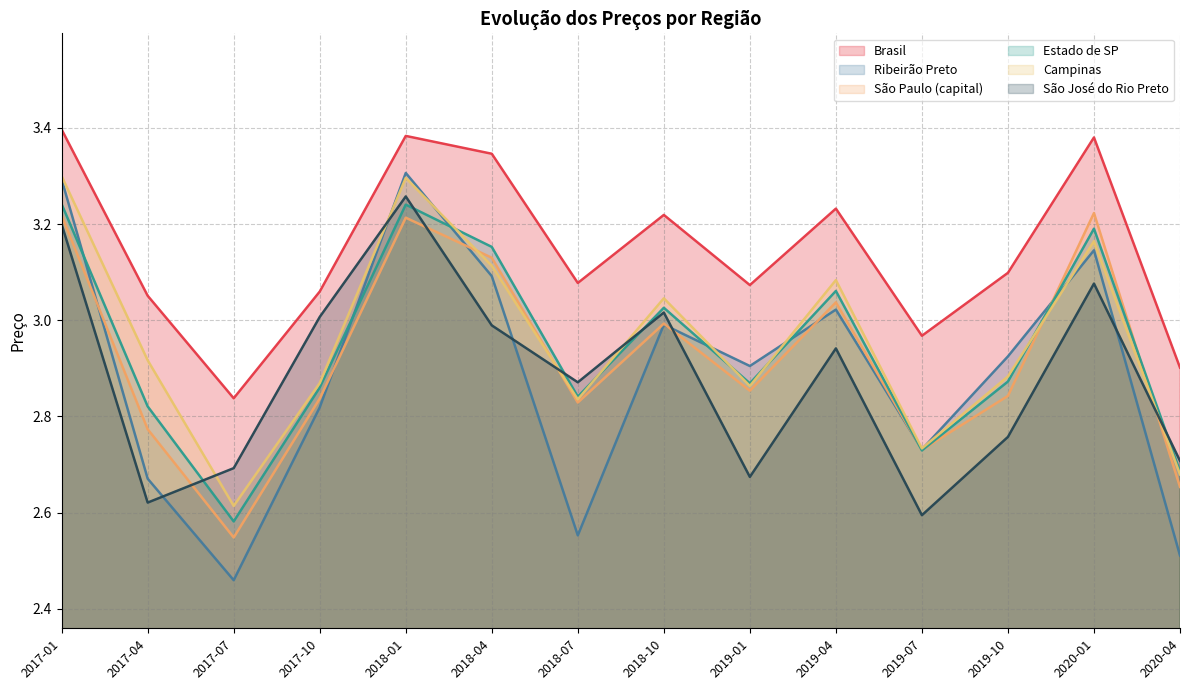

At 2019-04, list the series in order from largest to smallest.

Brasil, Campinas, Estado de SP, São Paulo (capital), Ribeirão Preto, São José do Rio Preto